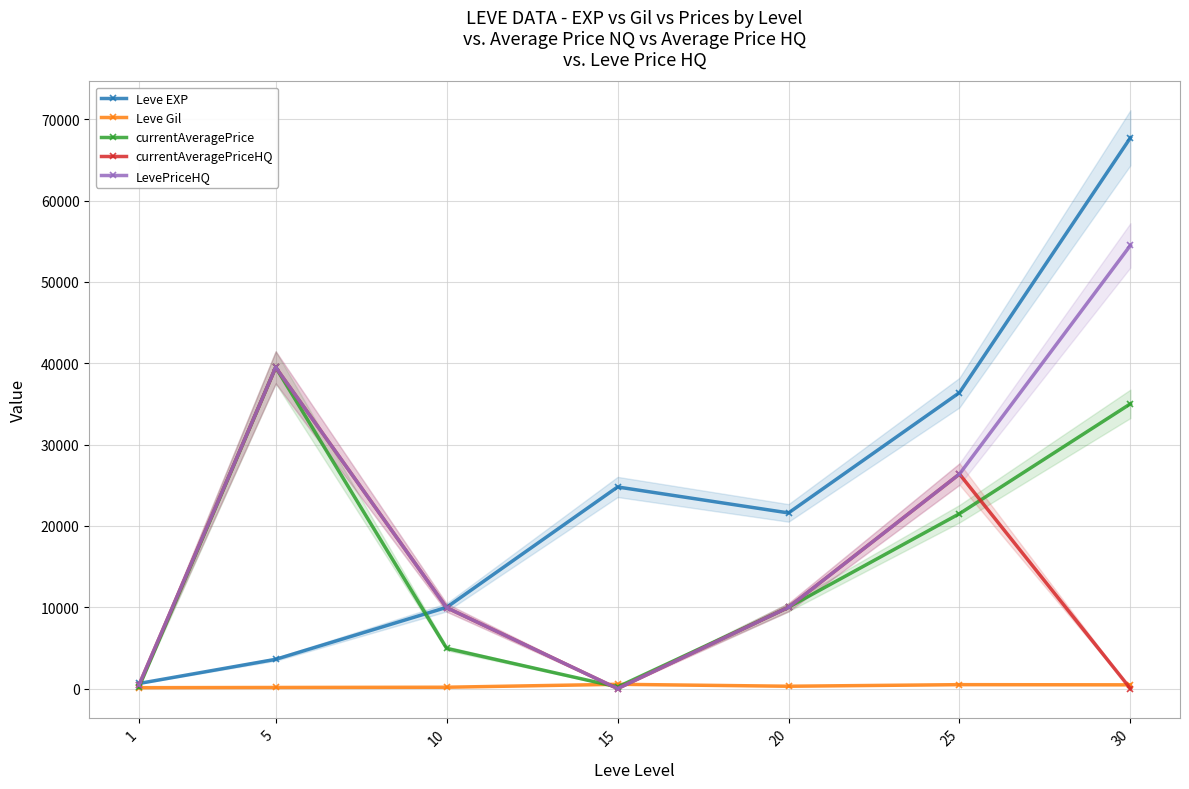

How many interior local valleys does the currentAveragePrice series have?

1